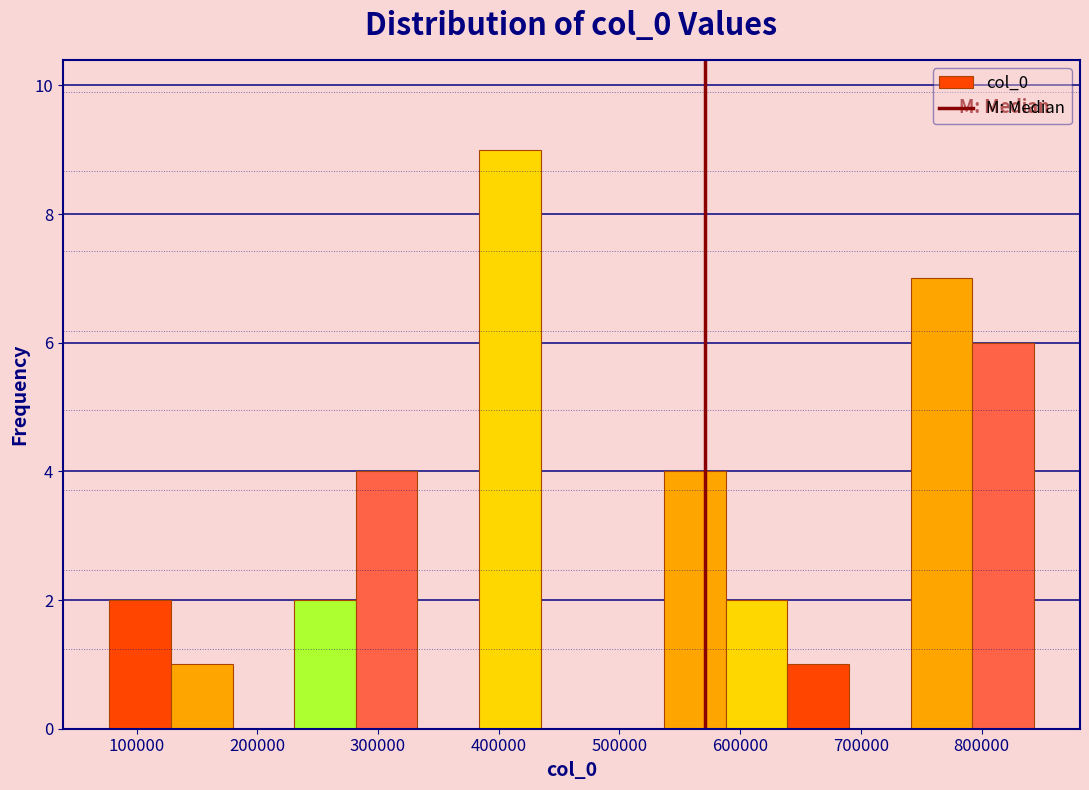

What is the height of the bar covering 540000 to 590000 on the x-axis? Neither the bar edges nor the heights are printed on the chart, so give them approximately, as read against the axes.

4